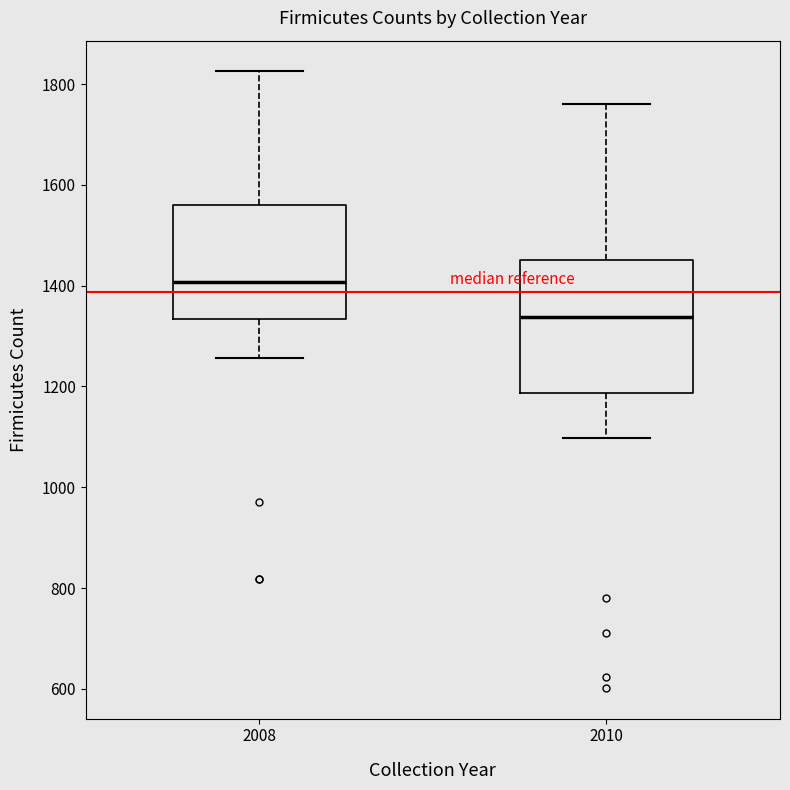

Which box's median line is the highest?

2008